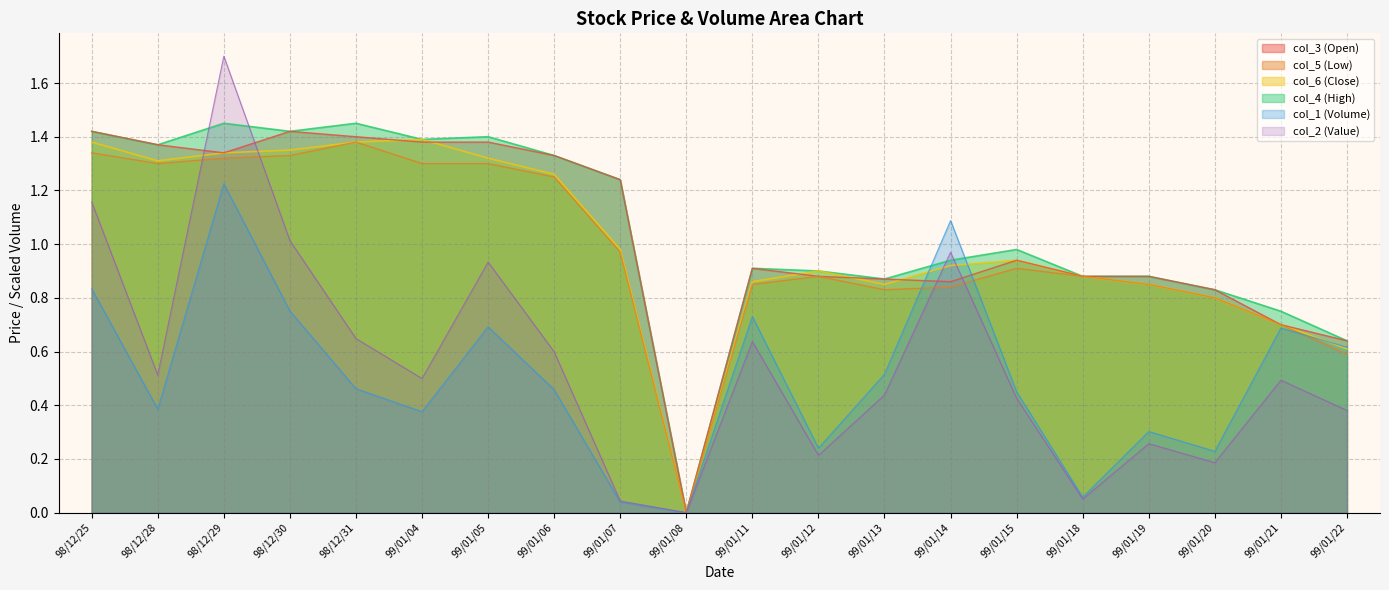

Where do col_2 and col_4 first cross each other?

98/12/28 and 98/12/29